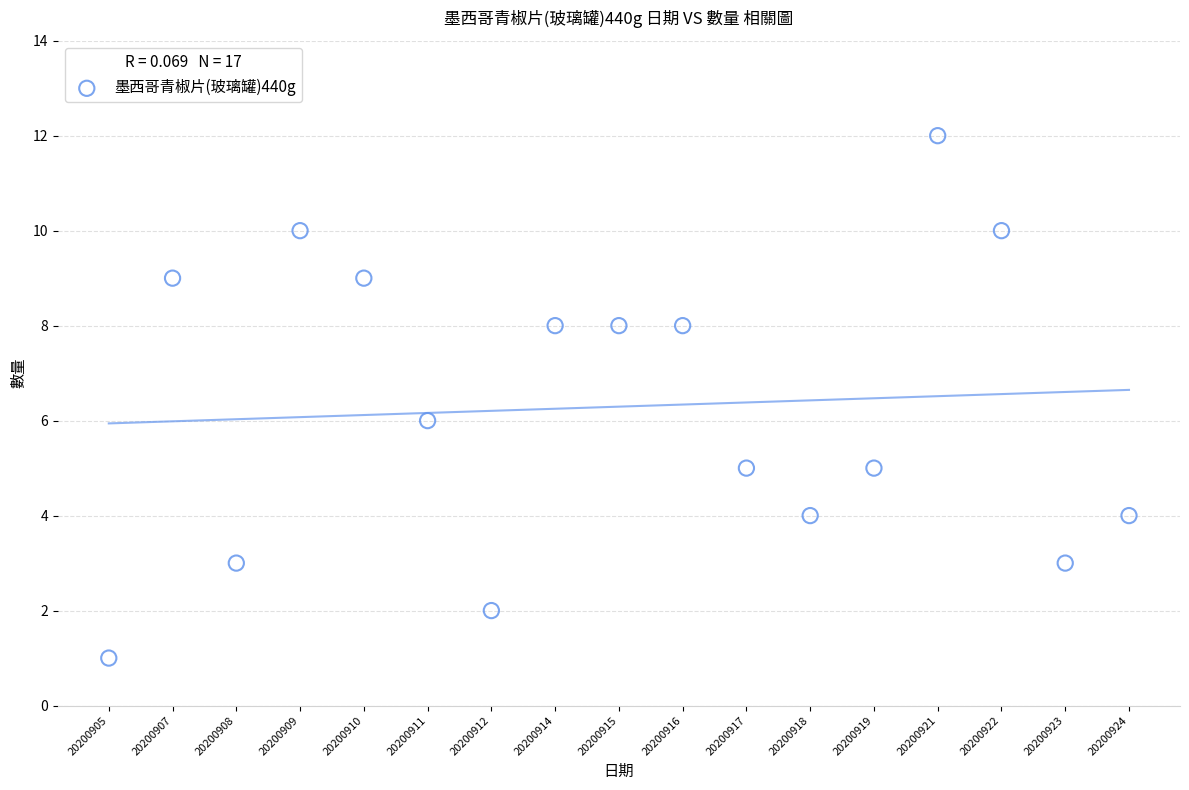

What is the range of Y values (max minus min)?

11